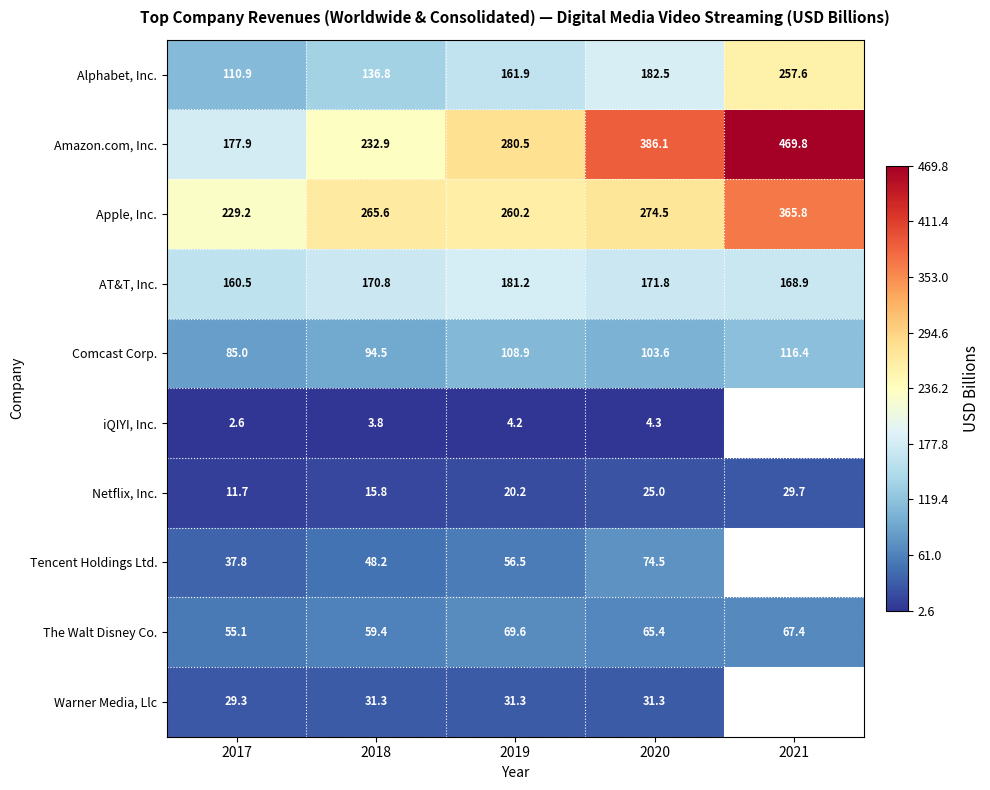

At how many categories does at least one series exceed 391?

1